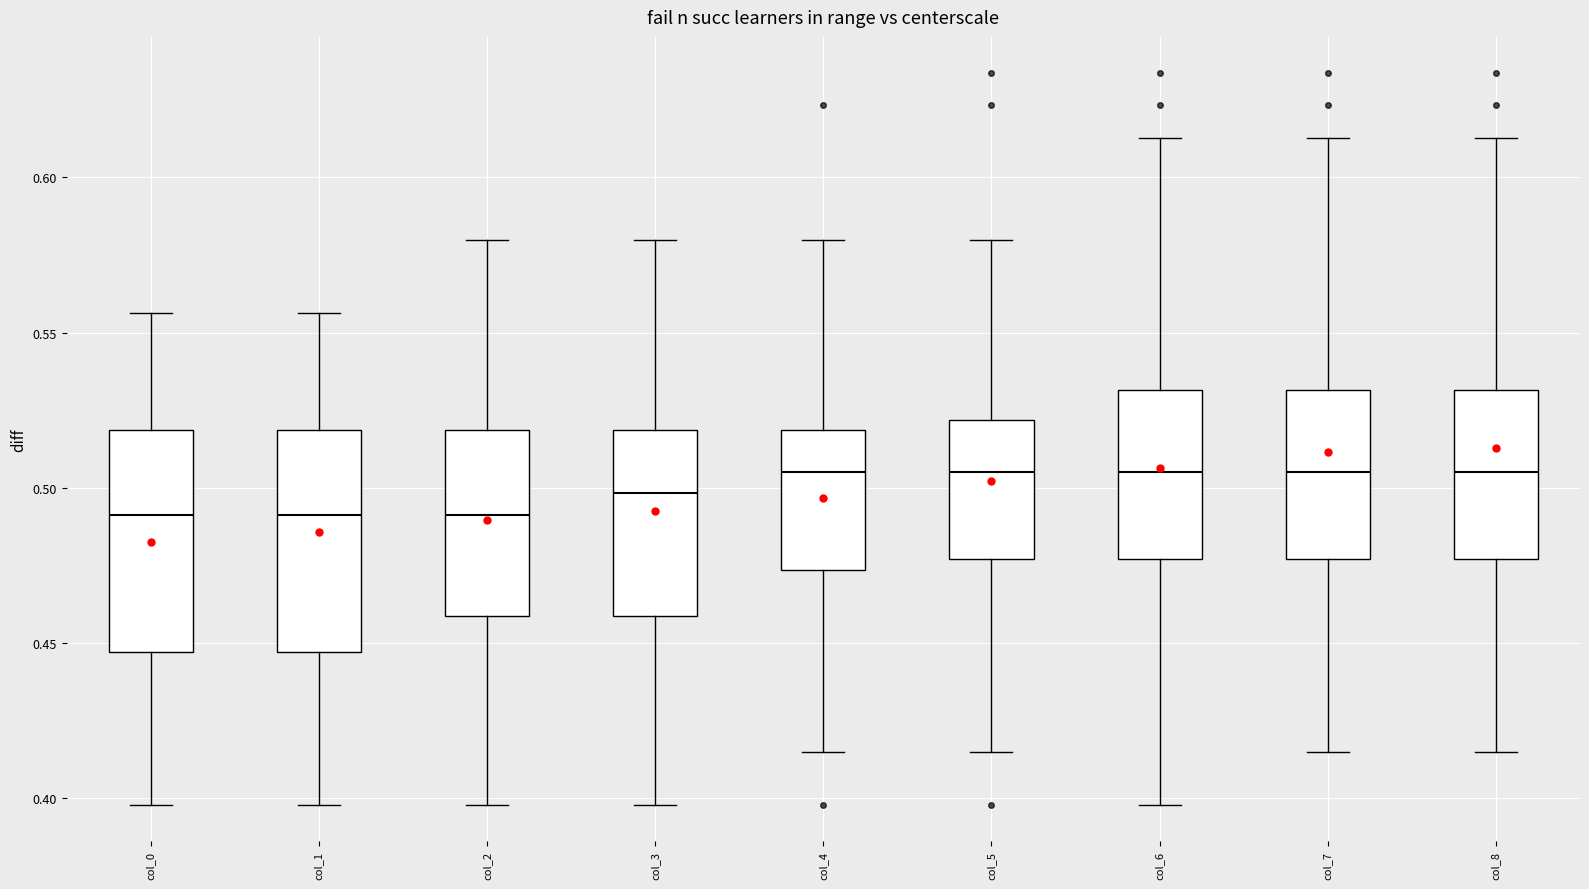

Reading left to right, transcribe this box plot: for each box, give where its median line is, the range the box spans, and where its two whiskers end, as read against the y-axis. The values are not printed on the chart, so give them approximately, as read against the axis.

col_0: median 0.490, box 0.445 to 0.520, whiskers 0.400 to 0.555
col_1: median 0.490, box 0.445 to 0.520, whiskers 0.400 to 0.555
col_2: median 0.490, box 0.460 to 0.520, whiskers 0.400 to 0.580
col_3: median 0.500, box 0.460 to 0.520, whiskers 0.400 to 0.580
col_4: median 0.505, box 0.475 to 0.520, whiskers 0.415 to 0.580
col_5: median 0.505, box 0.475 to 0.520, whiskers 0.415 to 0.580
col_6: median 0.505, box 0.475 to 0.530, whiskers 0.400 to 0.615
col_7: median 0.505, box 0.475 to 0.530, whiskers 0.415 to 0.615
col_8: median 0.505, box 0.475 to 0.530, whiskers 0.415 to 0.615